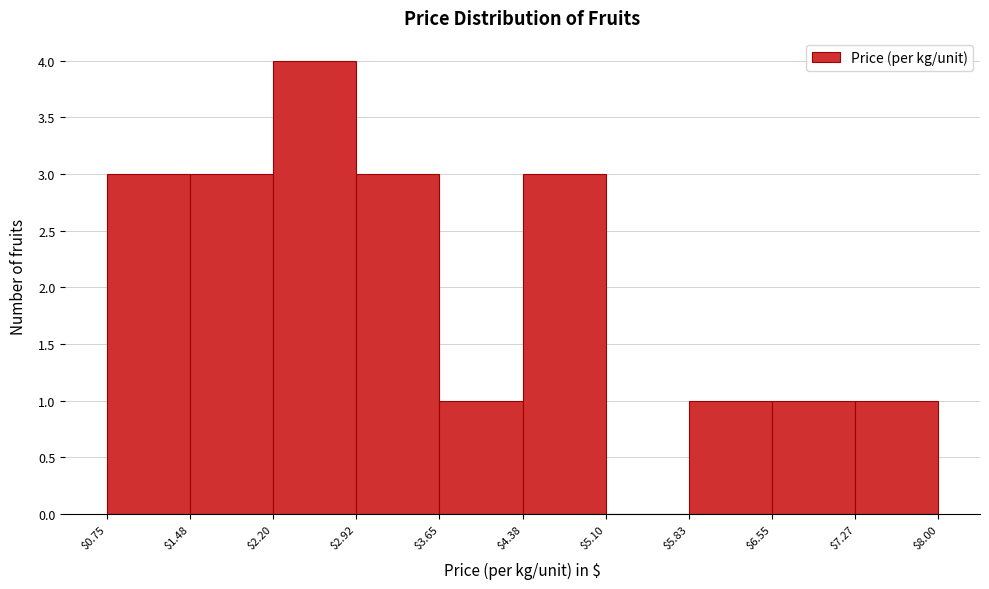

What is the height of the bar covering $2.92 to $3.65 on the x-axis? The values are not printed on the chart, so give them approximately, as read against the axis.

3